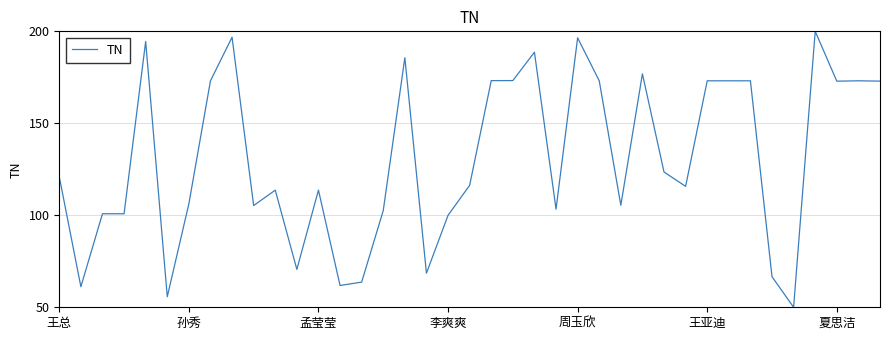

What is the maximum value shown in the chart?

200.0